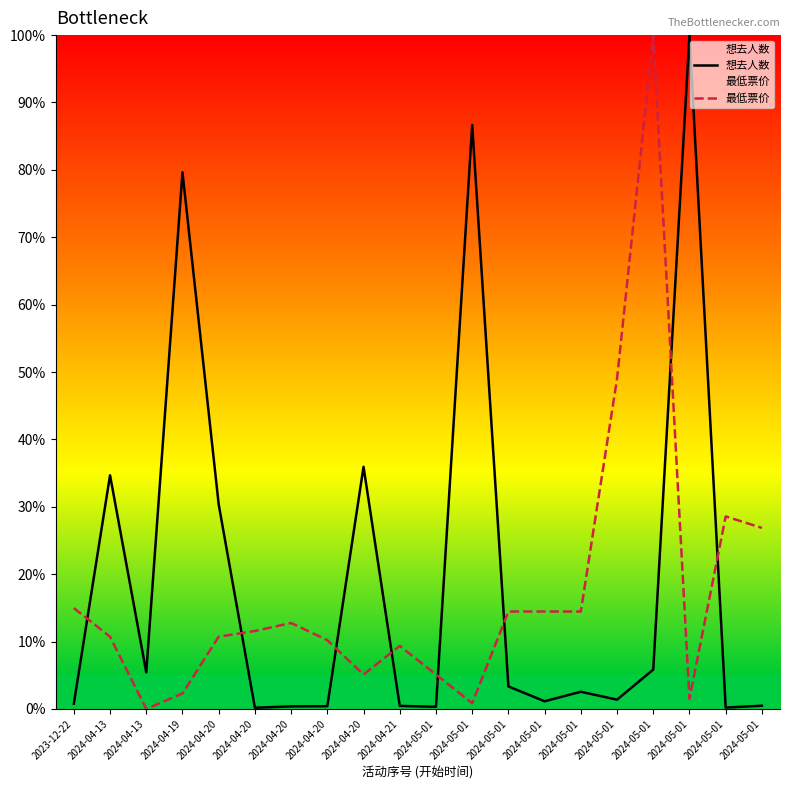

Which category has the highest value in the 最低票价 series?

2024-05-01